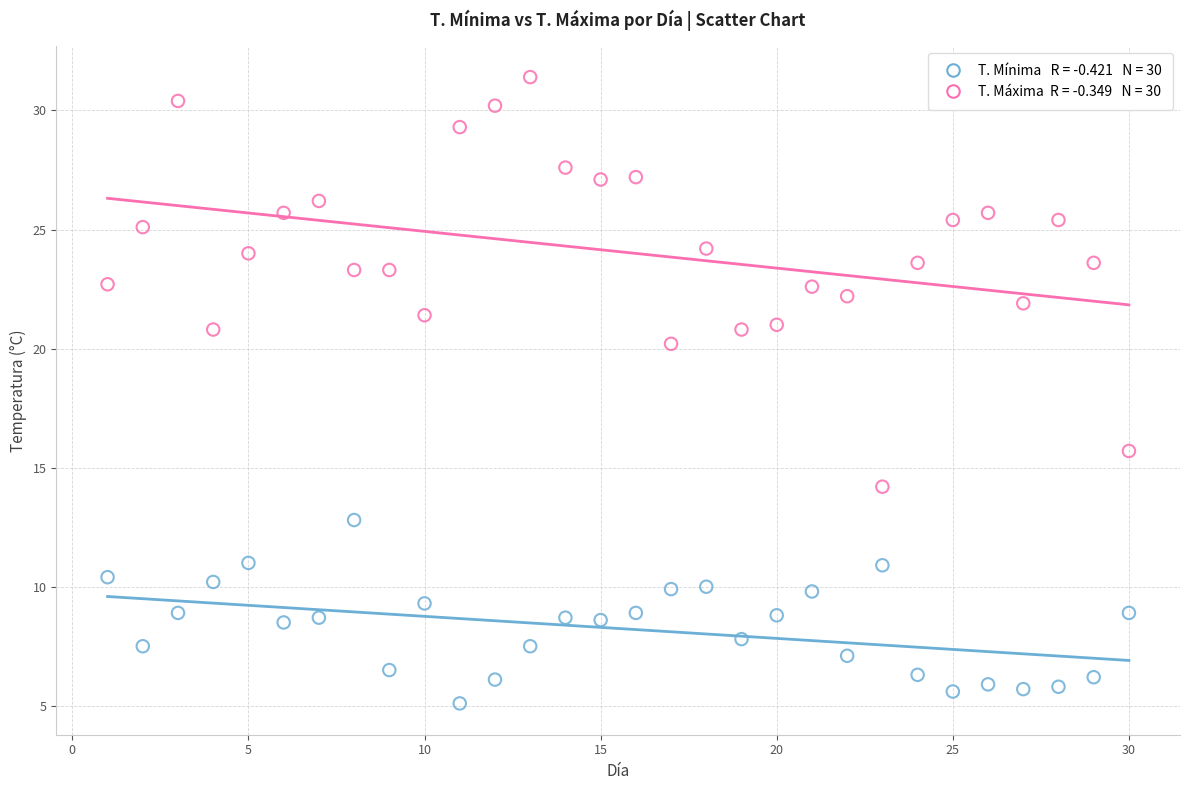

Across all data points, what is the range of Y values (max minus min)?

26.3